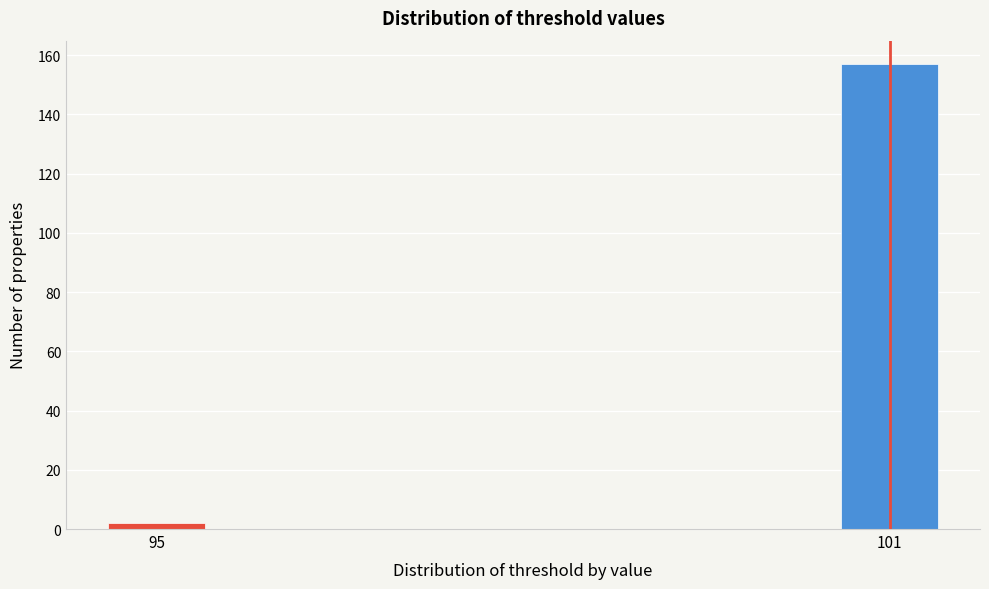

Reading left to right, list all the values displayed in this chart.

95=2	101=157